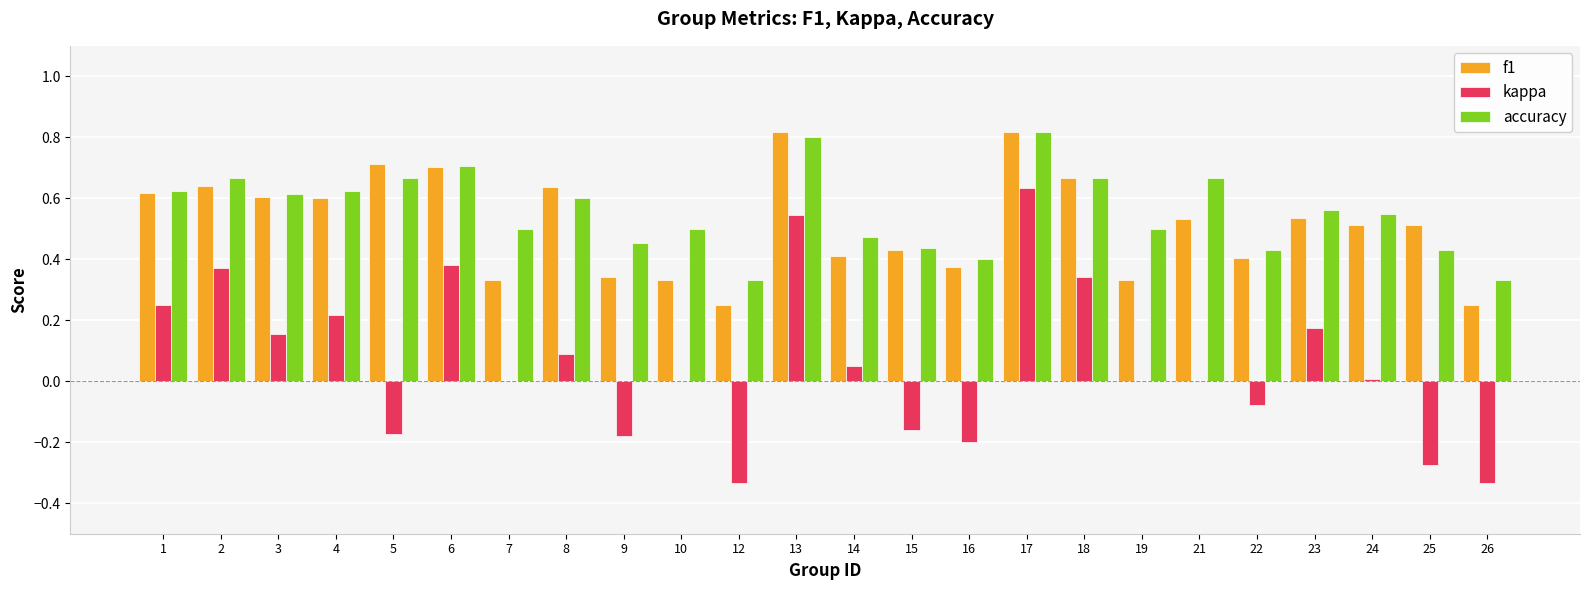

At which category is the sum across all series the highest?

17